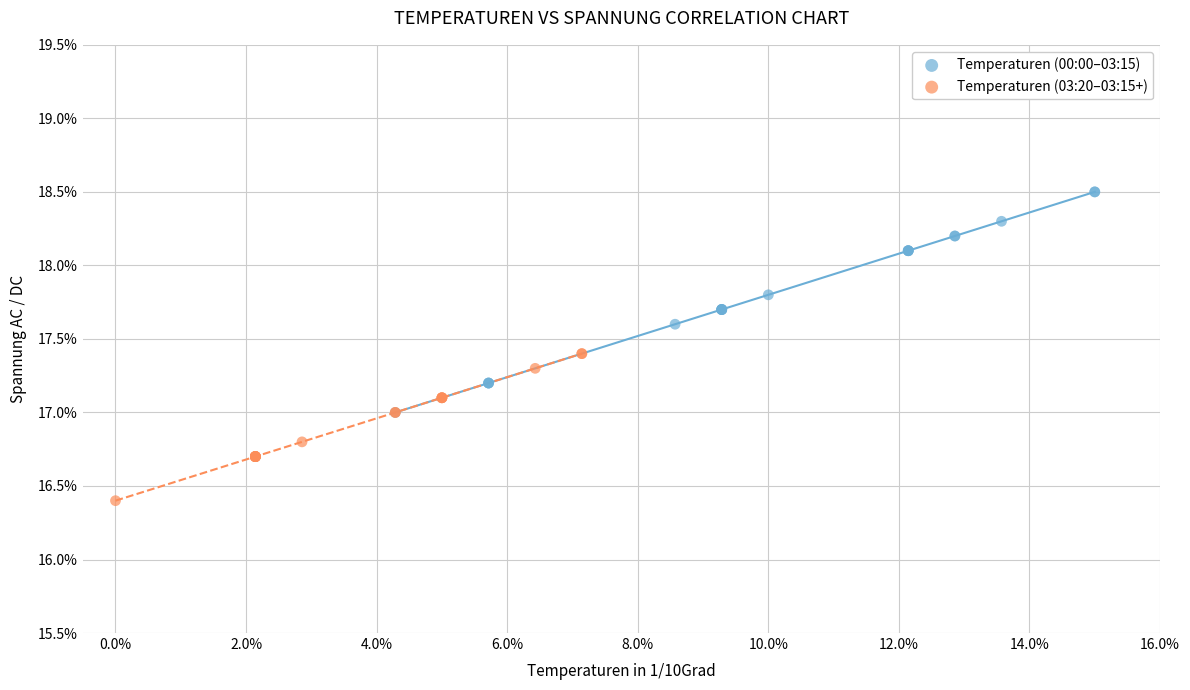

Which series contains the highest Y value?

Temperaturen (00:00–03:15)